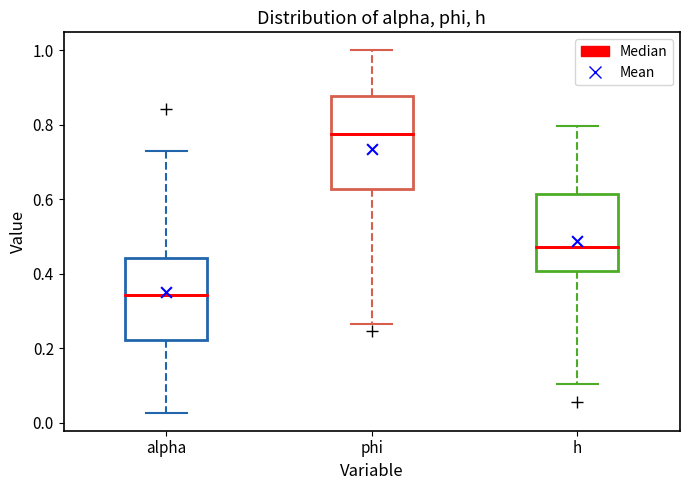

Reading left to right, transcribe this box plot: for each box, give where its median line is, the range the box spans, and where its two whiskers end, as read against the y-axis. The values are not printed on the chart, so give them approximately, as read against the axis.

alpha: median 0.34, box 0.22 to 0.44, whiskers 0.02 to 0.72
phi: median 0.78, box 0.62 to 0.88, whiskers 0.26 to 1.00
h: median 0.48, box 0.40 to 0.62, whiskers 0.10 to 0.80